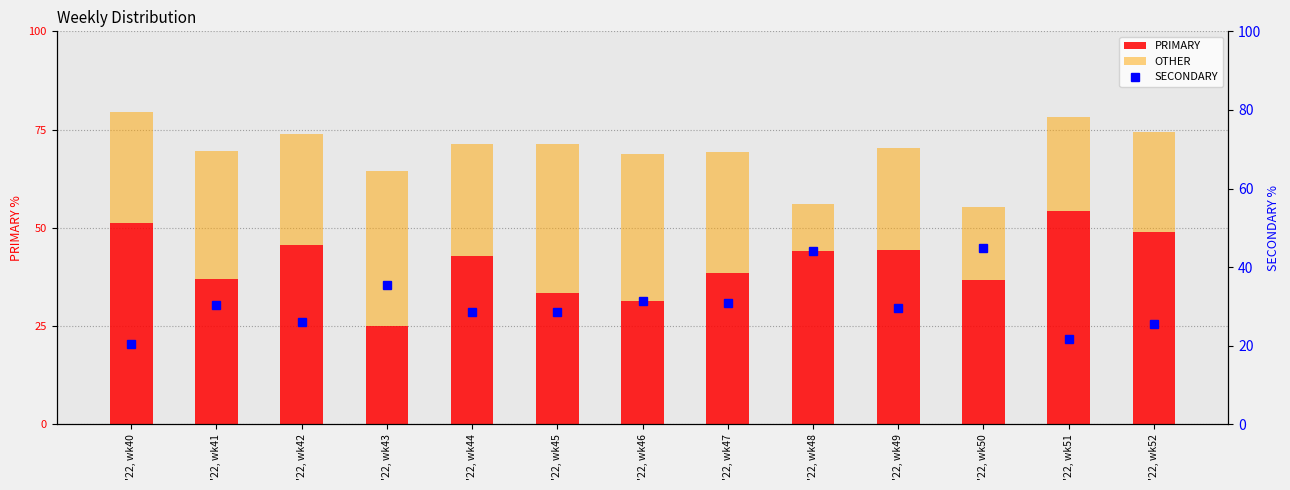

The SECONDARY series shows 39.3 at '22, wk42. True or false?

False